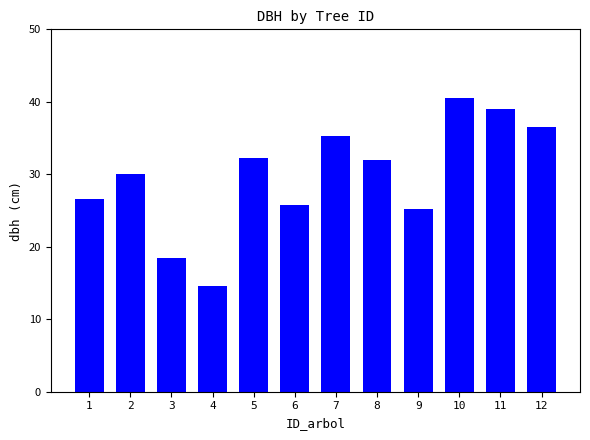

Is it true that the value at 3 is 29.2?

False